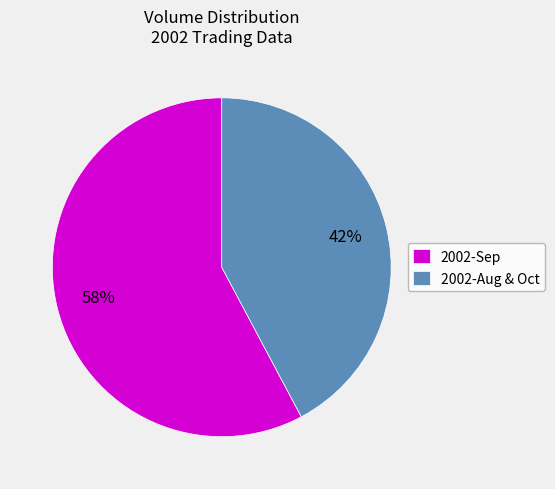

Which slice is the largest?

2002-Sep